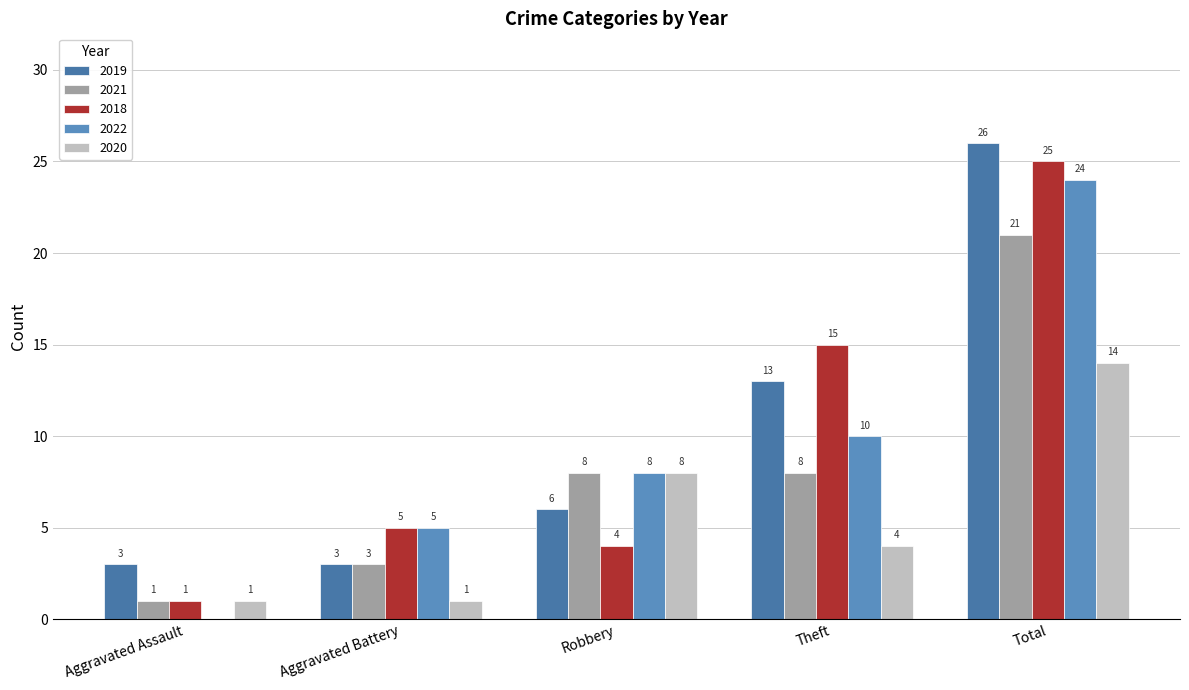

Which series has the widest spread of values?

2018